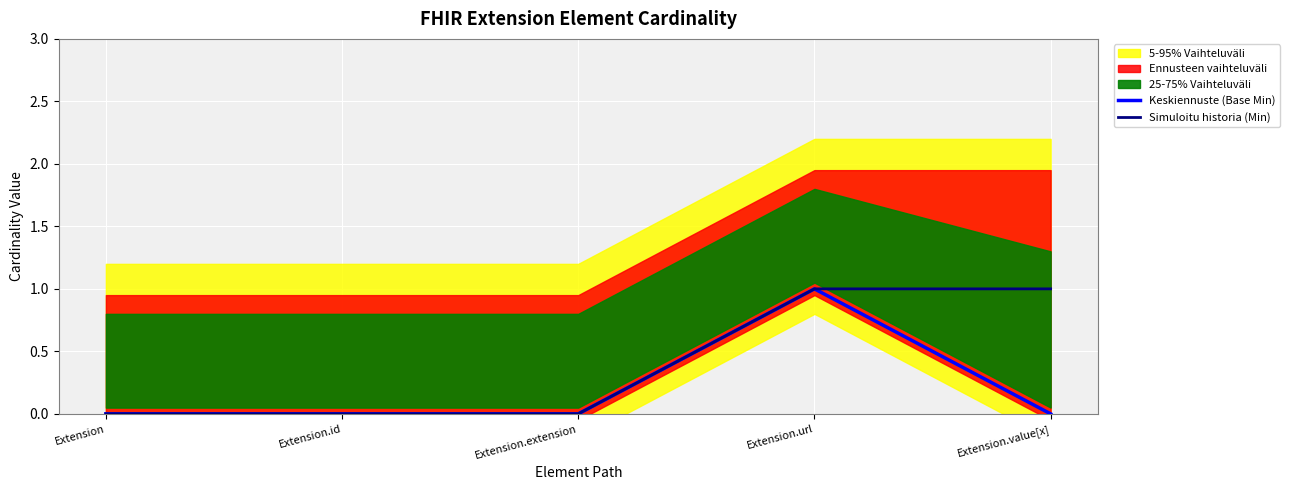

Is it true that Simuloitu historia (Min) equals 2 at Extension.url?

False